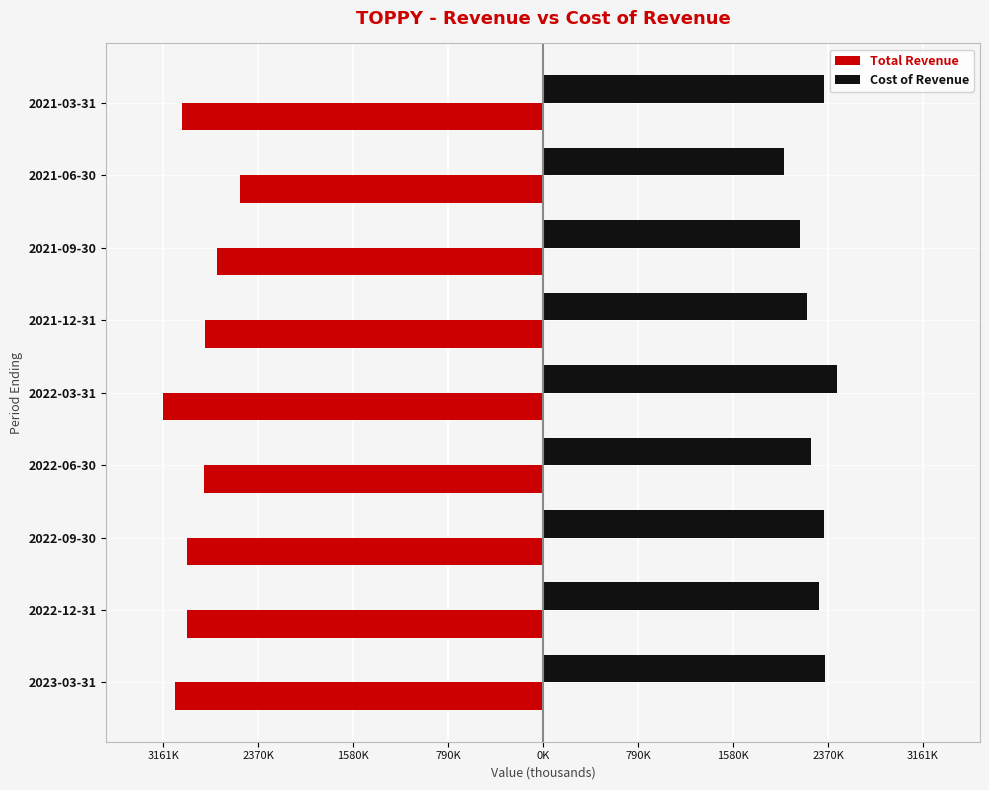

What are all the series names shown in the legend?

Total Revenue, Cost of Revenue